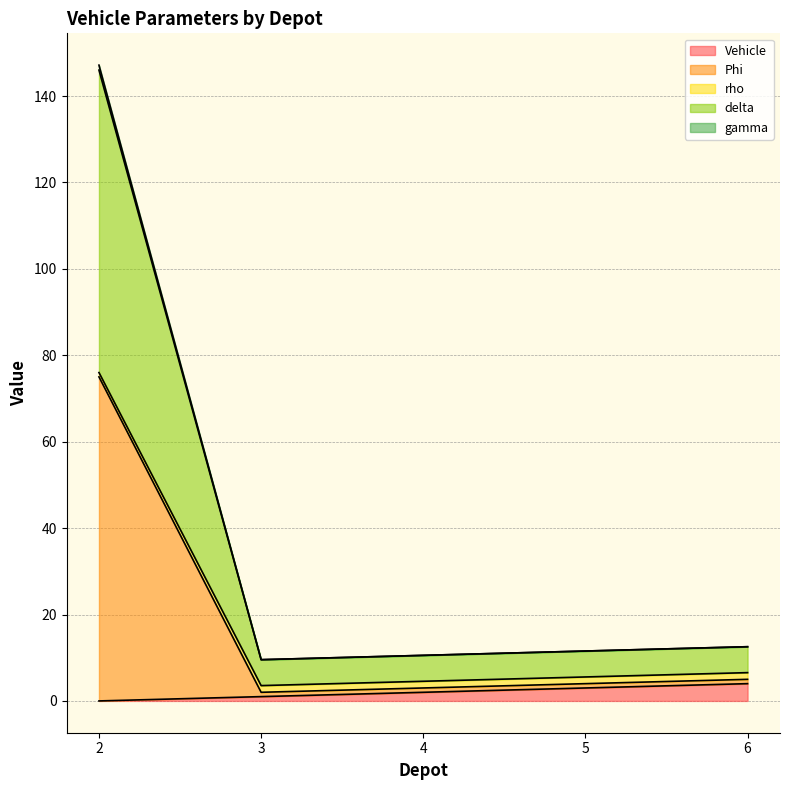

Which series has the largest range (max minus min)?

Phi